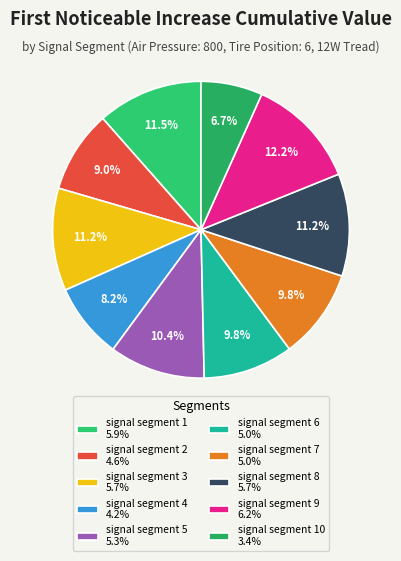

What is the largest slice in the pie chart?

signal segment 9 6.2%